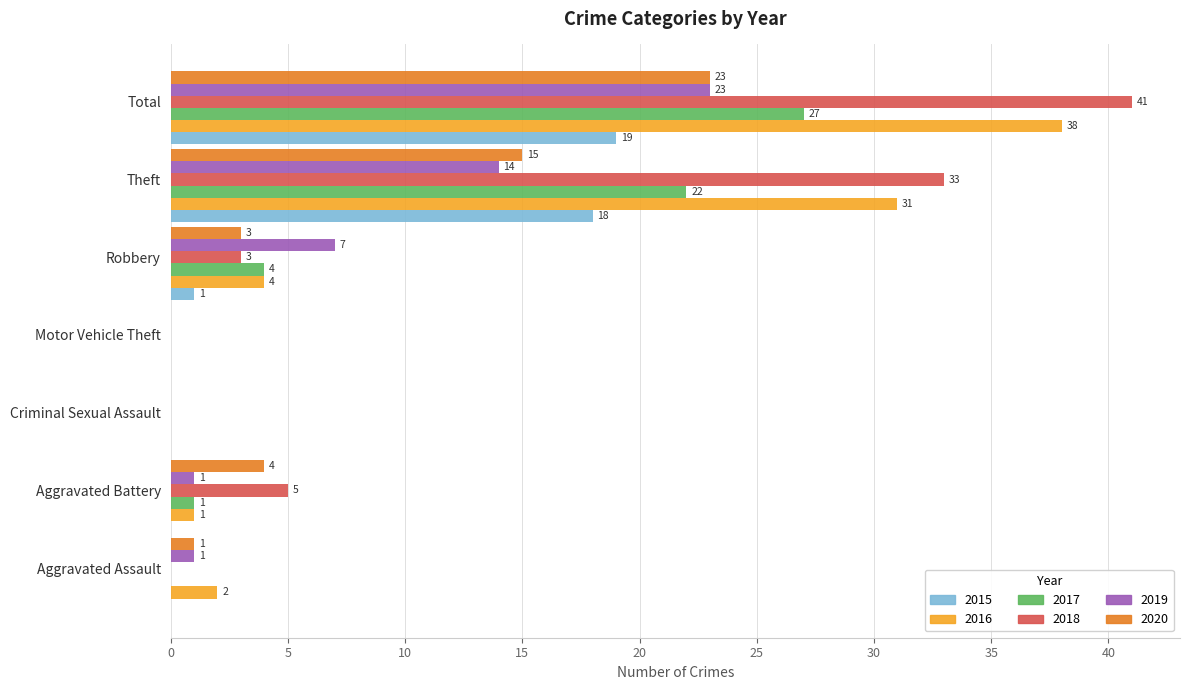

Where is 2018 nearest to the value 20?

Theft